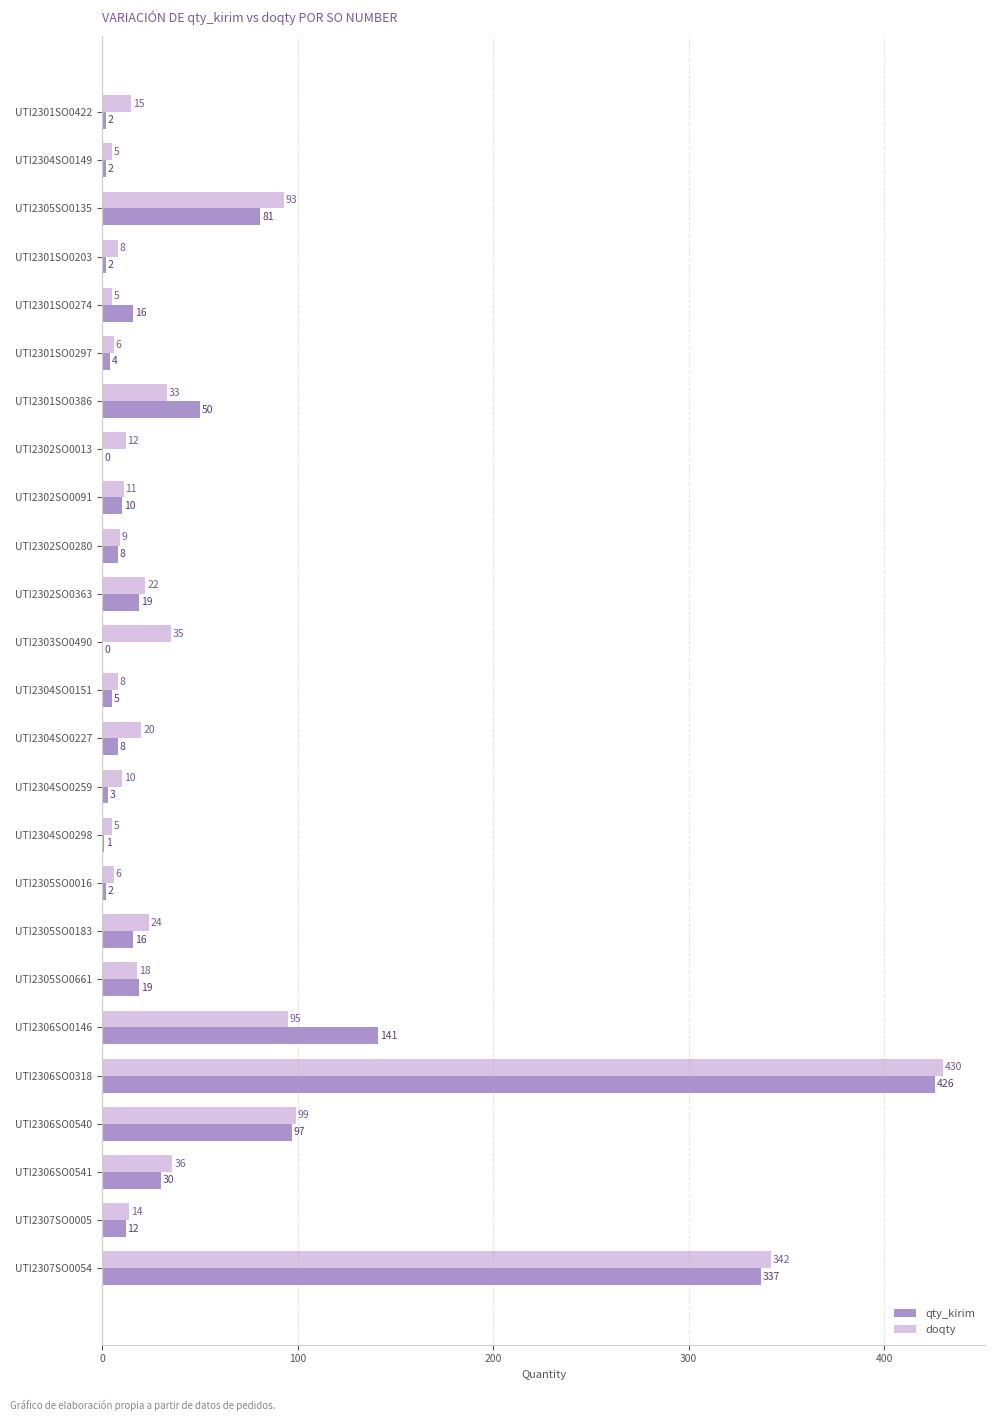

Which series has the widest spread of values?

qty_kirim